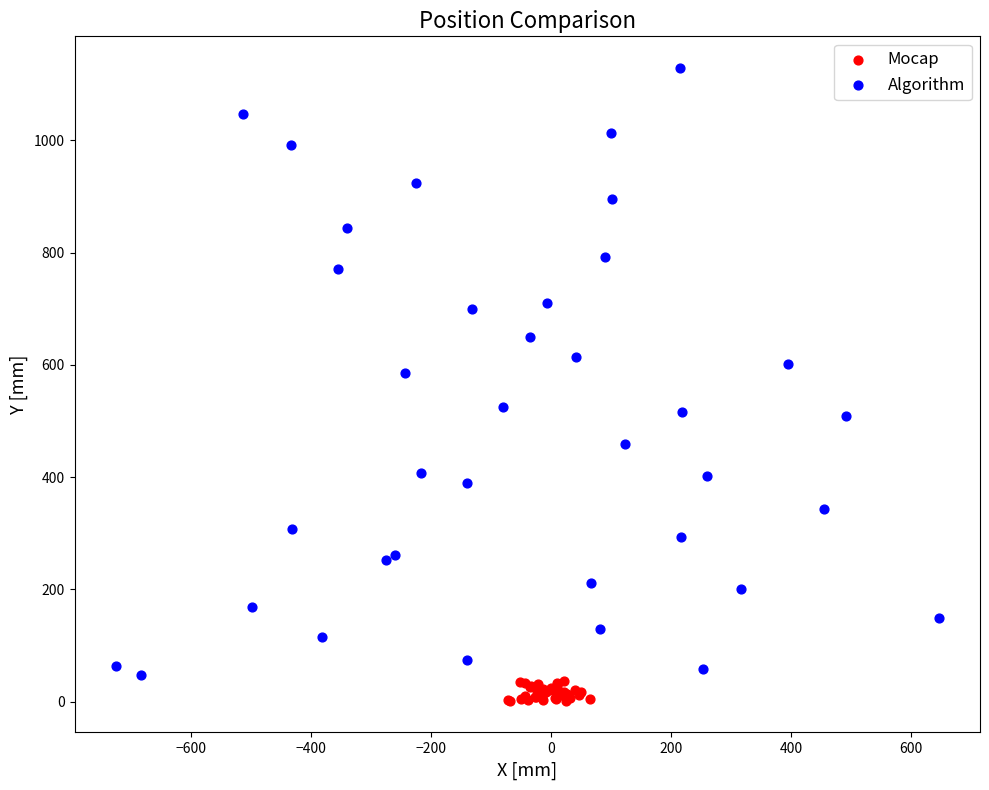

Which series reaches the maximum Y coordinate?

Algorithm